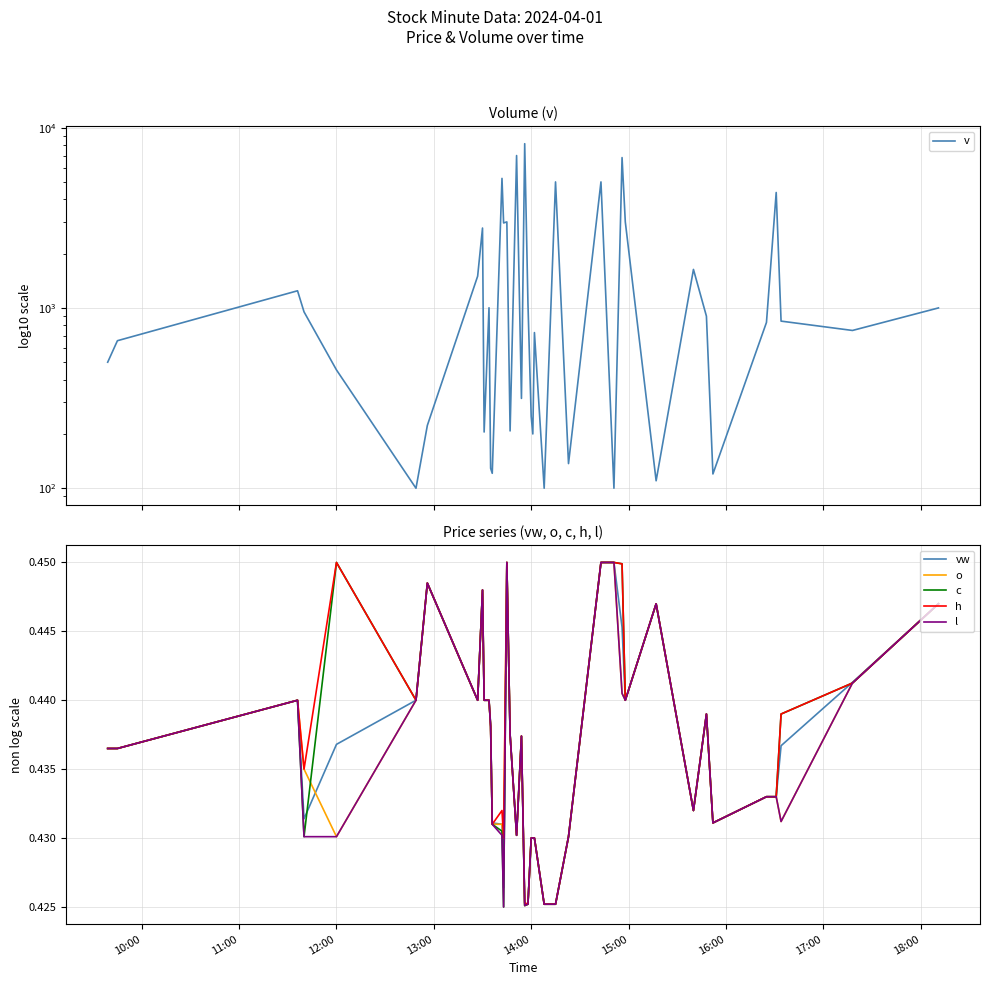

List the series in order of their peak value, highest first.

v, vw, o, c, h, l